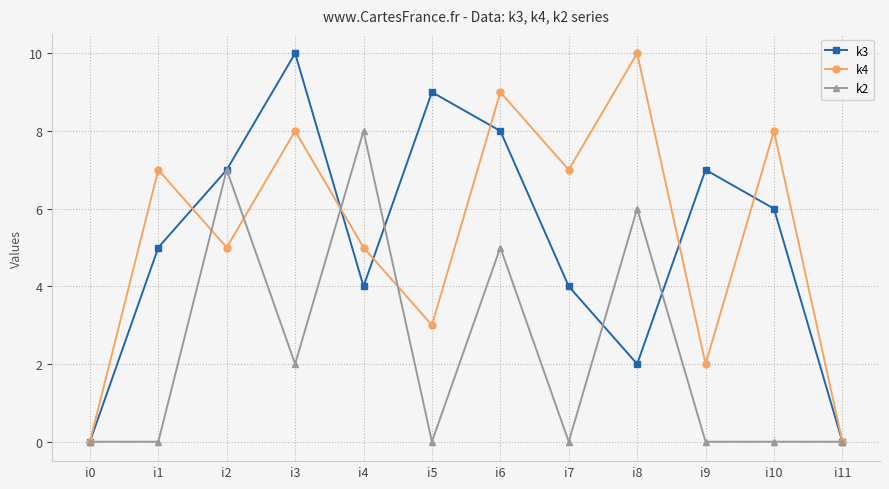

What is the average value of the k2 series?

2